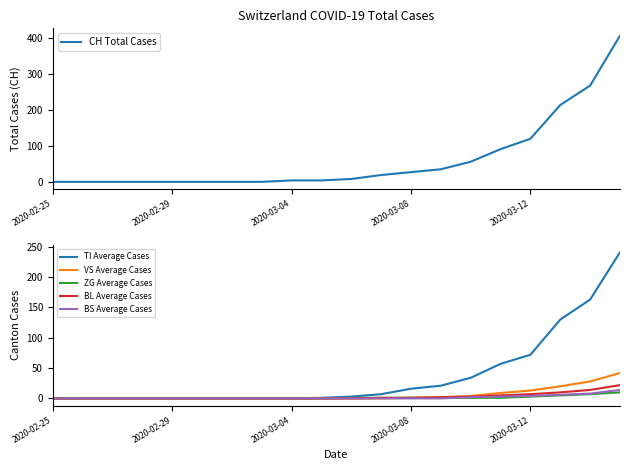

True or false: BL Average Cases has more than 0 interior local peaks.

False